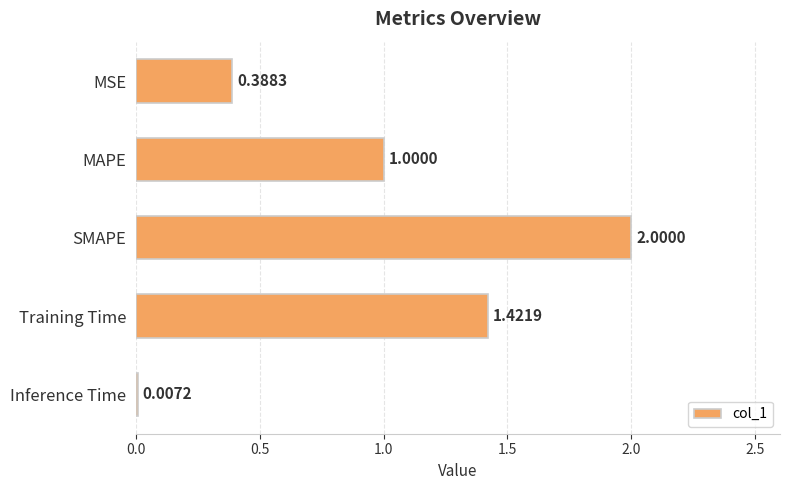

At which category does the chart reach its peak across all series?

SMAPE